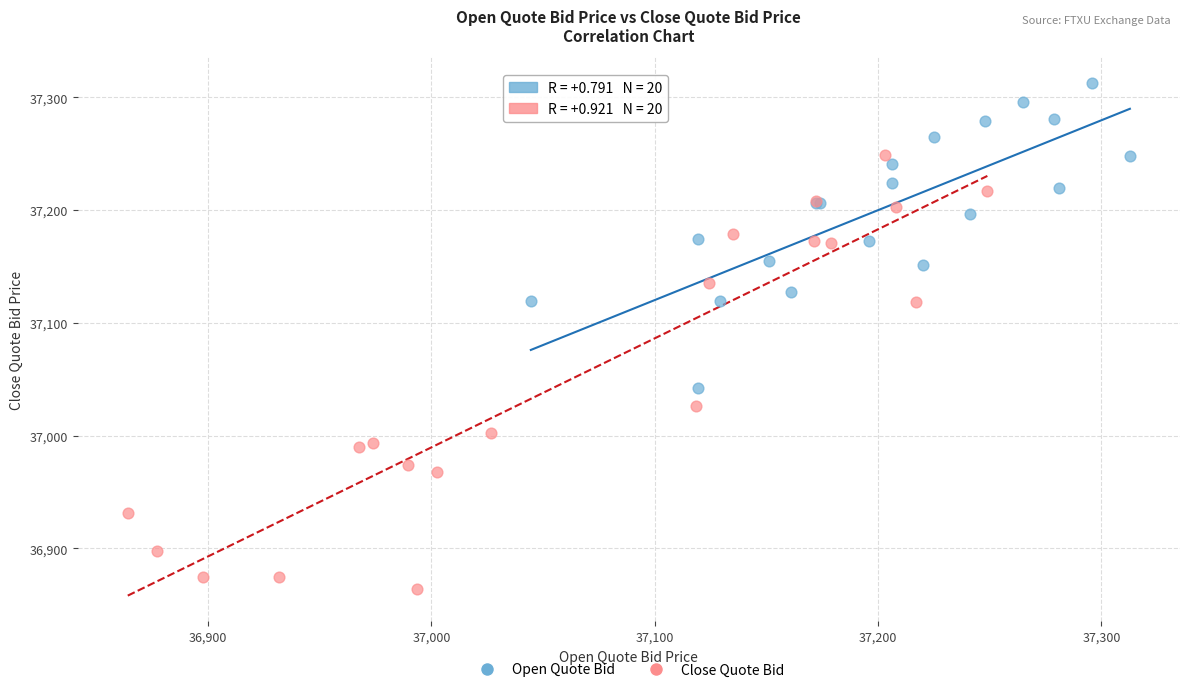

Which series reaches the minimum Y coordinate?

Close Quote Bid